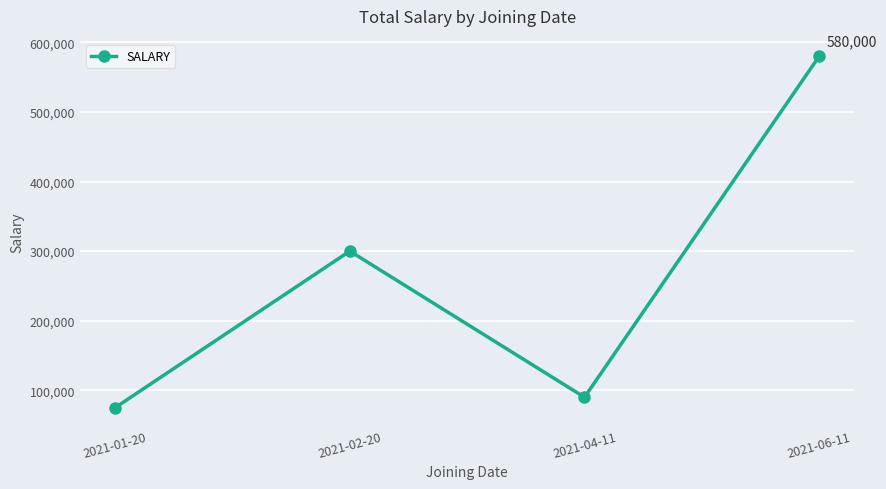

At which category does the chart reach its peak across all series?

2021-06-11